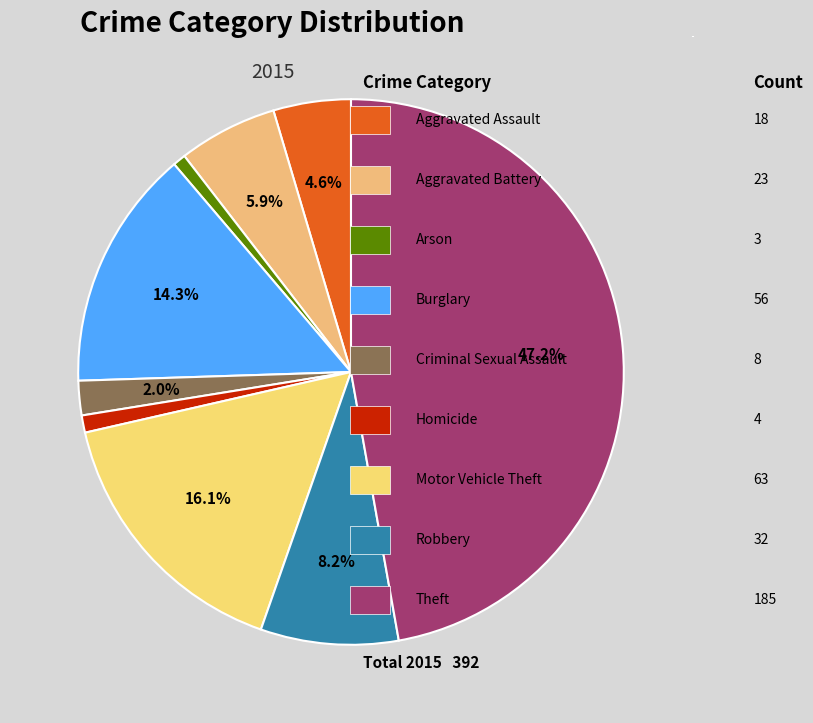

True or false: Theft accounts for 59% of the total.

False